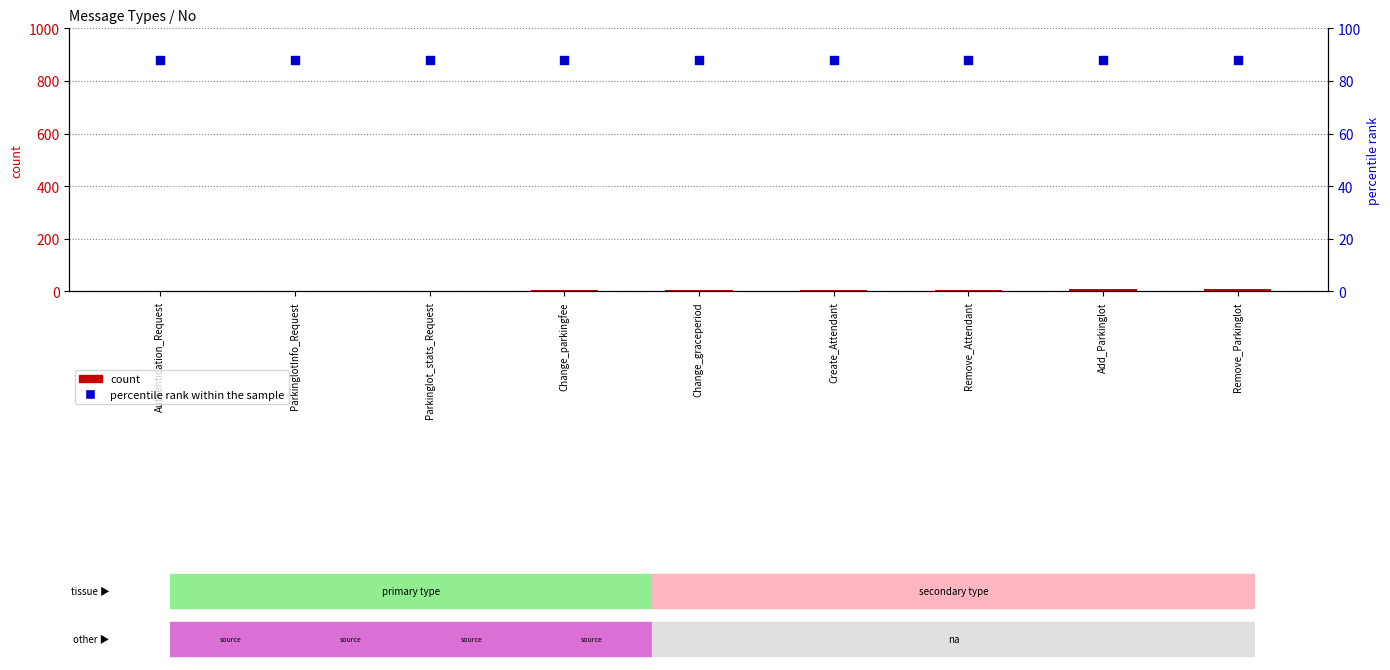

What is the total value across all series at Parkinglot_stats_Request?

91